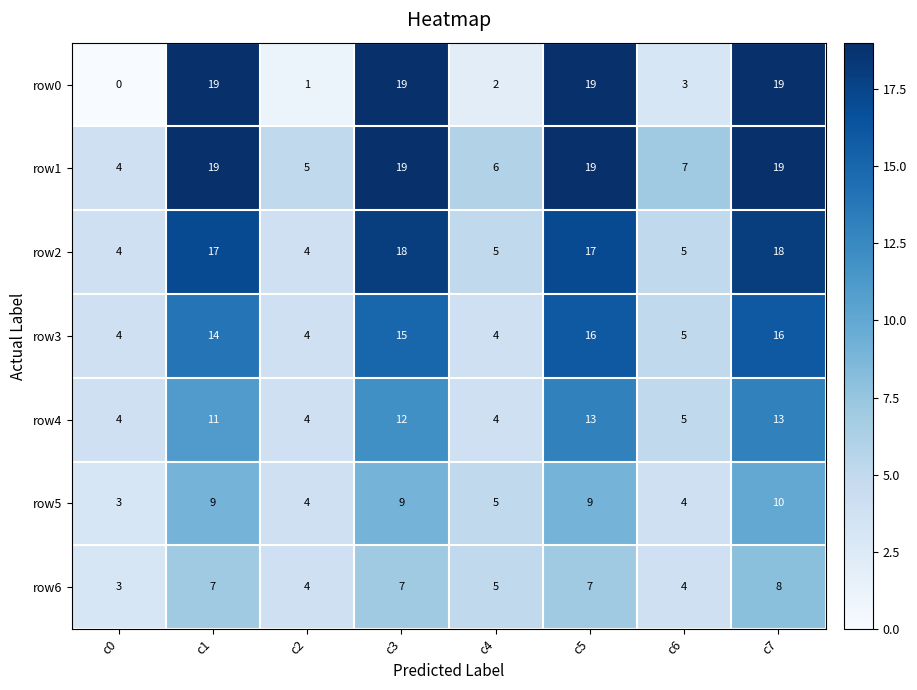

What is the minimum value for row6?

3